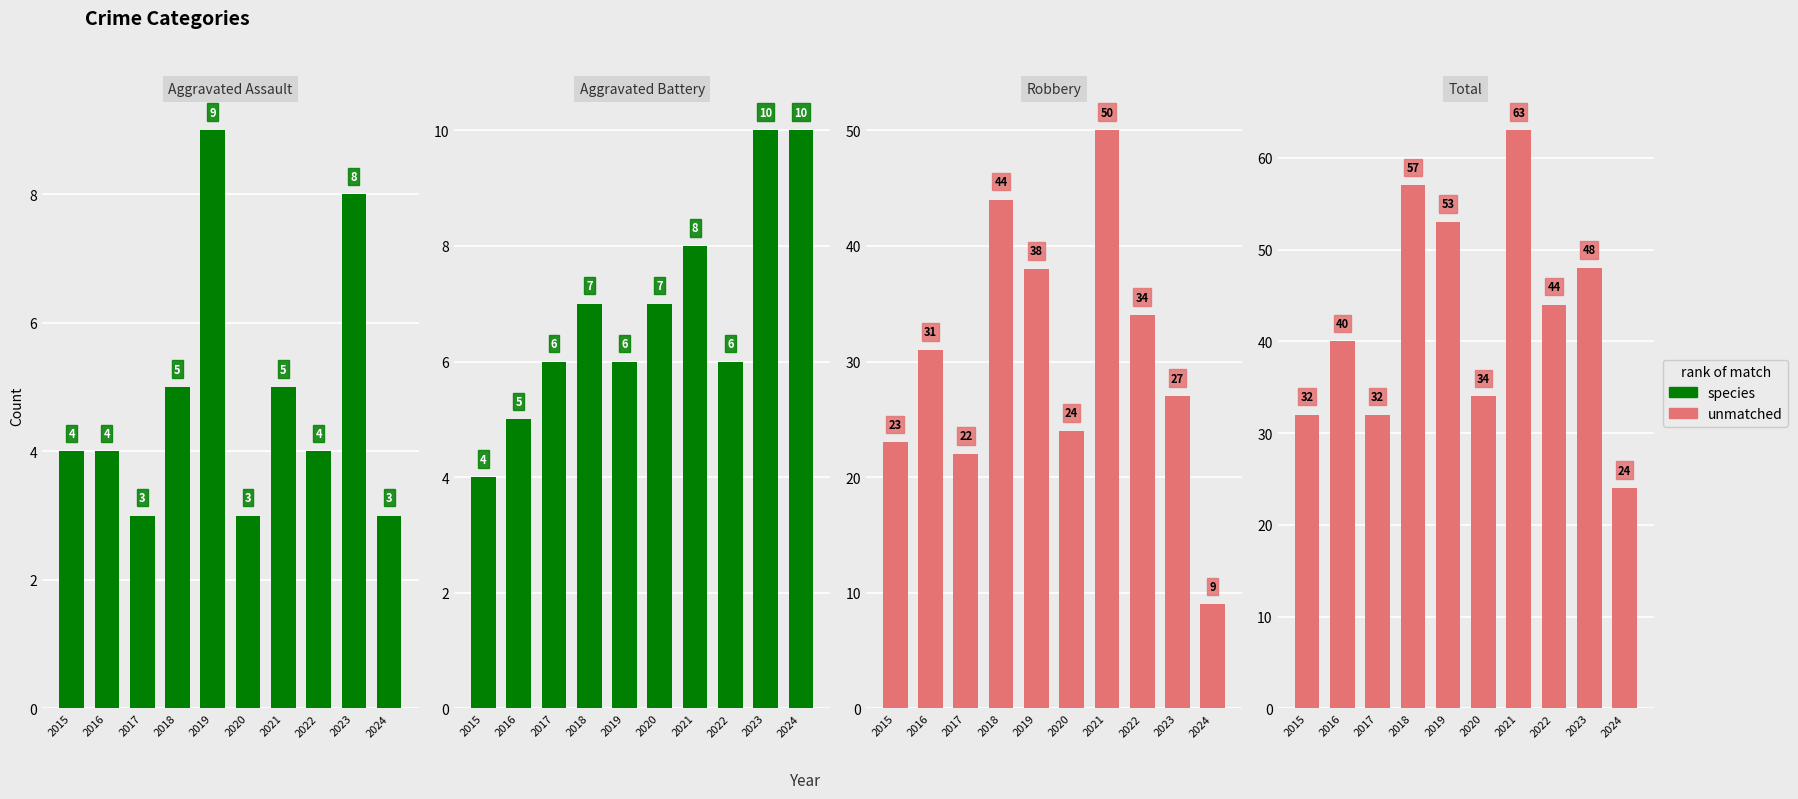

At which label is Robbery closest to 29?

2016